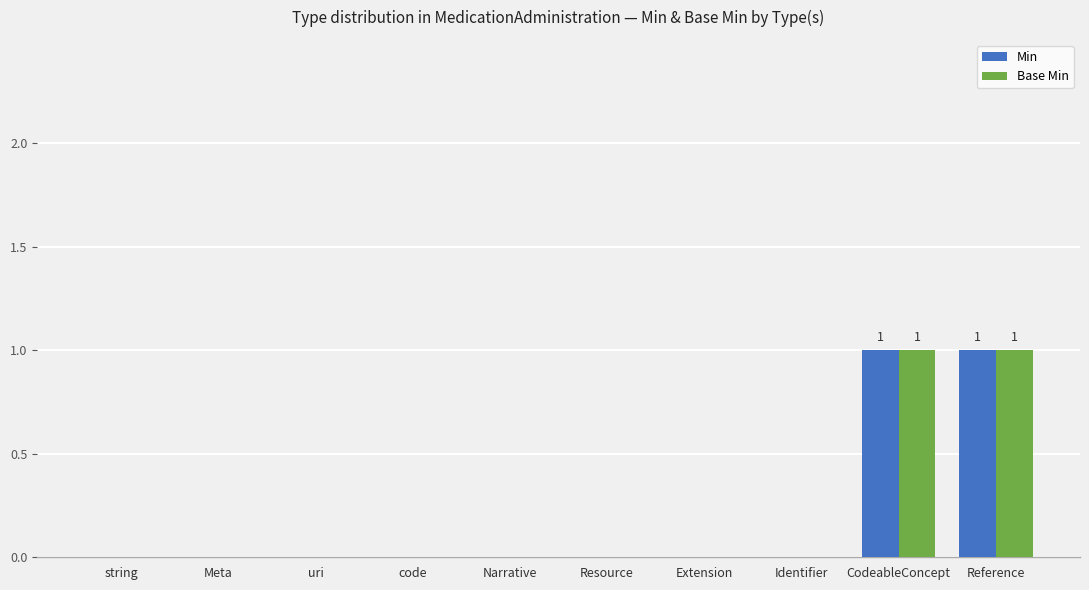

The Base Min series shows 1 at Resource. True or false?

False